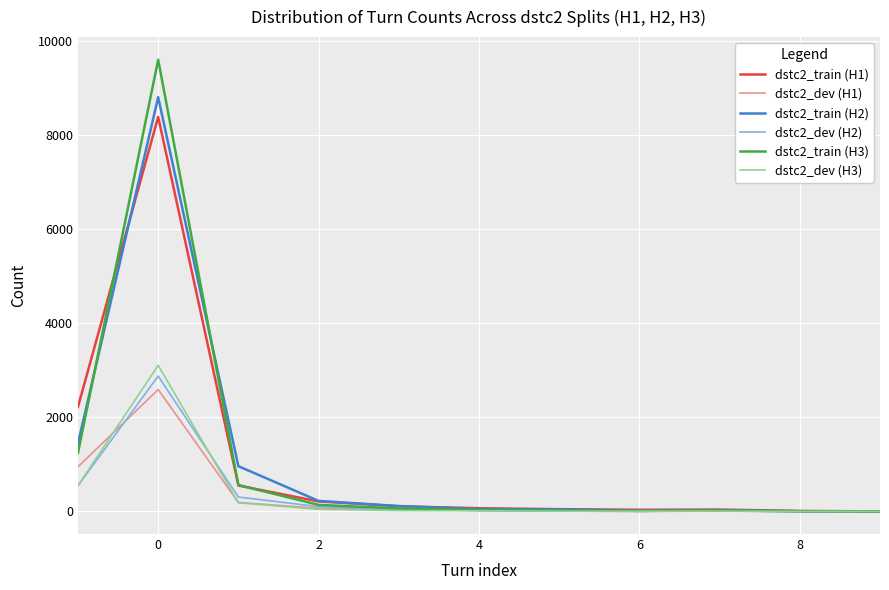

What is the greatest value displayed?

9595